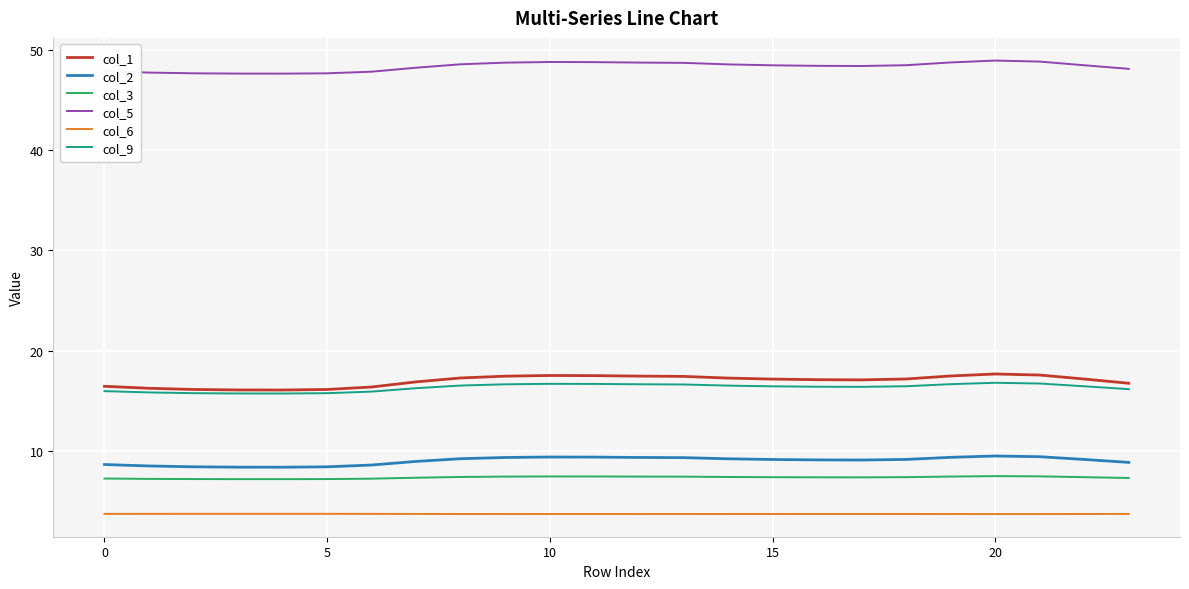

What is the sum of all col_1 values?

407.5